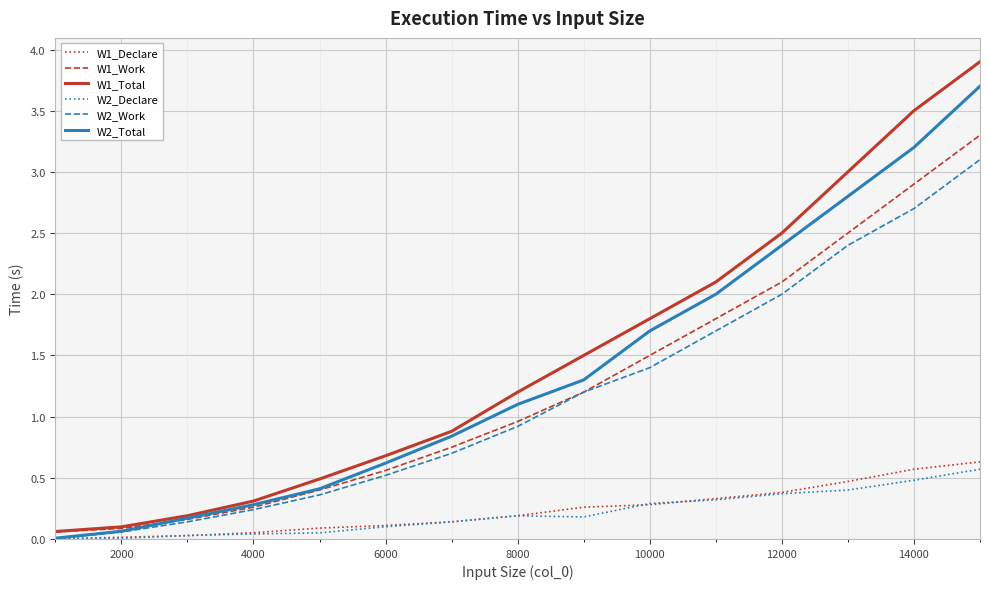

What is the maximum value shown in the chart?

3.9